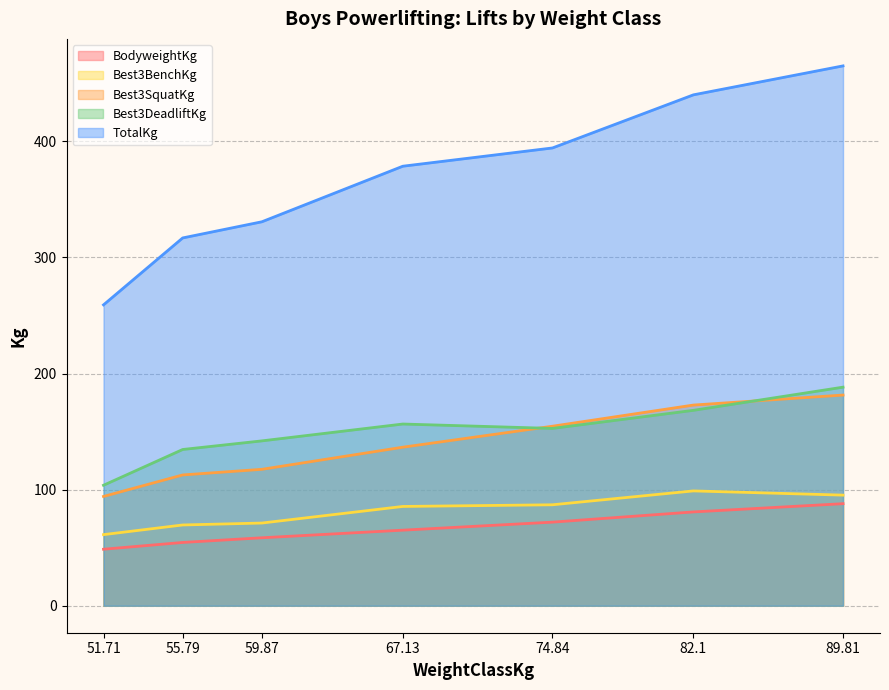

True or false: TotalKg and Best3BenchKg intersect in this chart.

False